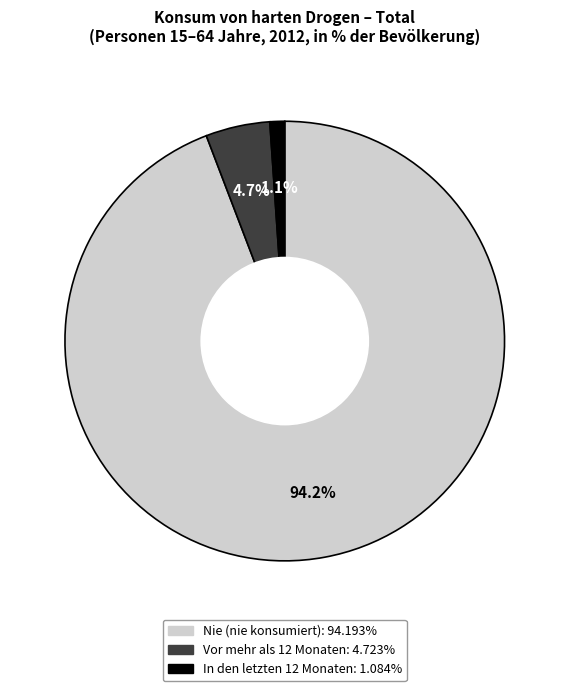

Does any single category account for the majority?

Yes